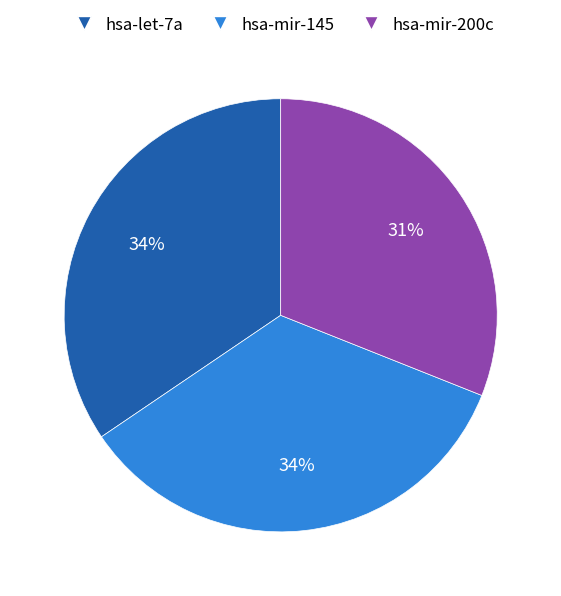

What percentage is the hsa-mir-145 slice, to the nearest percent?

34%